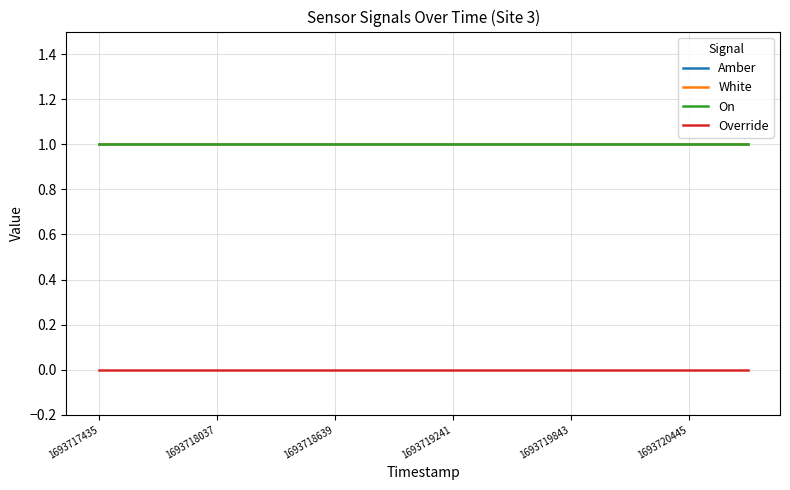

What is the maximum value for Amber?

1